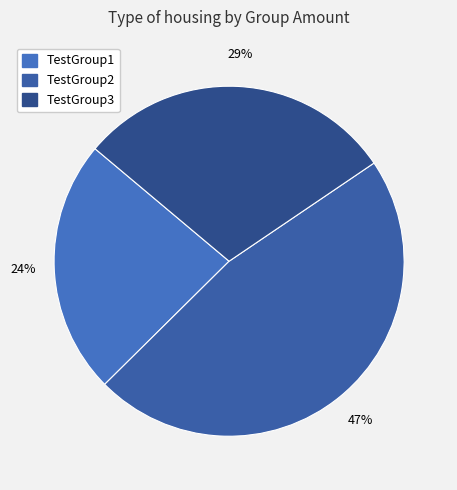

What percentage do TestGroup1 and TestGroup2 together represent?

70.6%